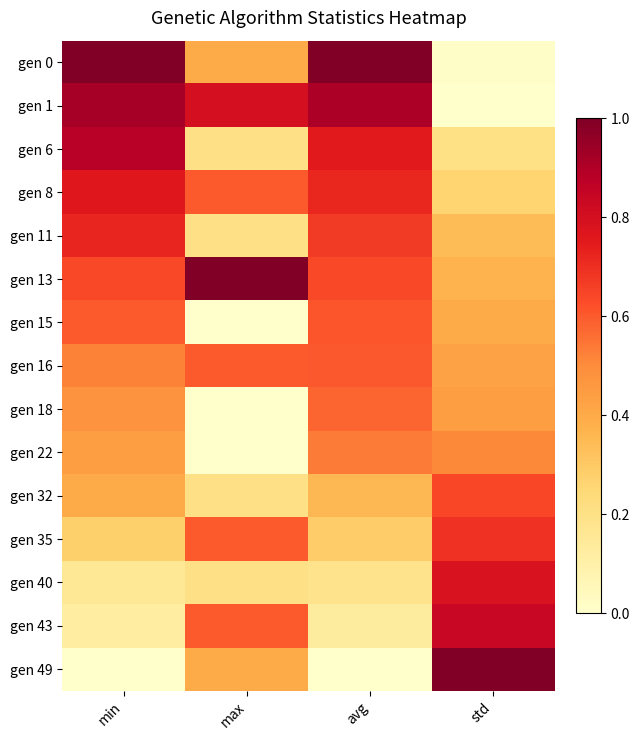

What is the total value across all series at avg?

8.0